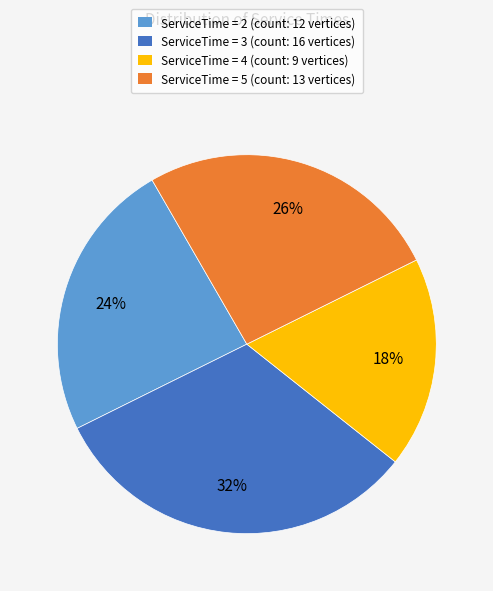

To the nearest percent, what is the difference between the ServiceTime = 3 (count: 16 vertices) and ServiceTime = 5 (count: 13 vertices) slice percentages?

6%